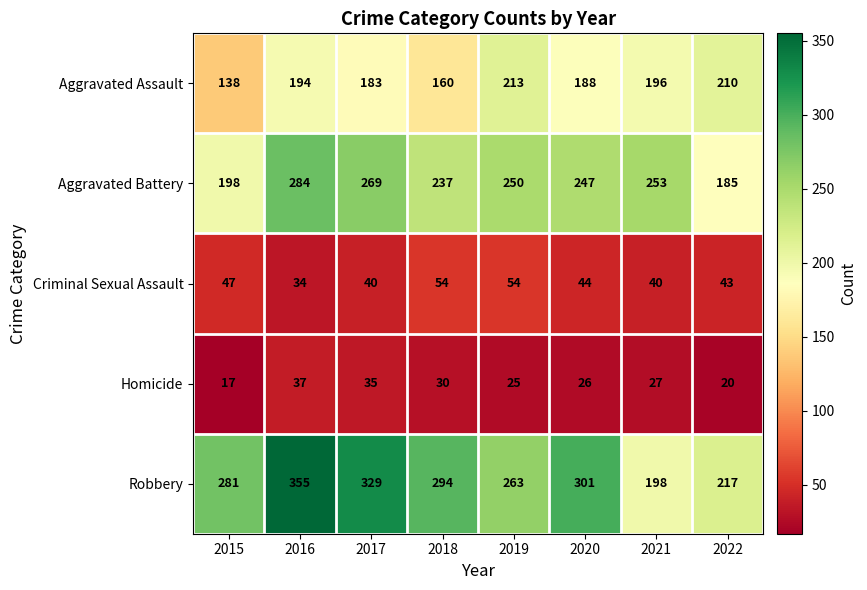

What is the sum of the Aggravated Assault values at 2018 and 2015?

298